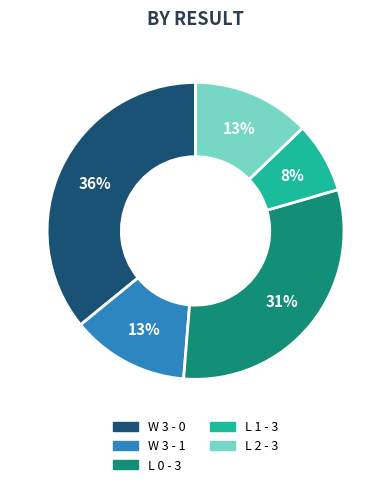

Is it true that L 2 - 3 is 13% of the pie?

True